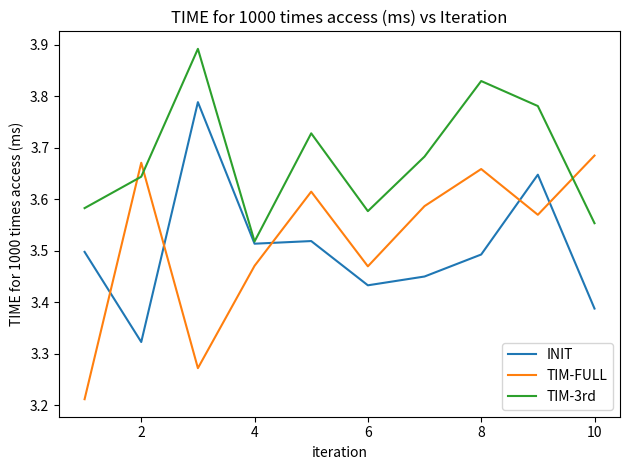

List the series in order of their peak value, lowest first.

TIM-FULL, INIT, TIM-3rd